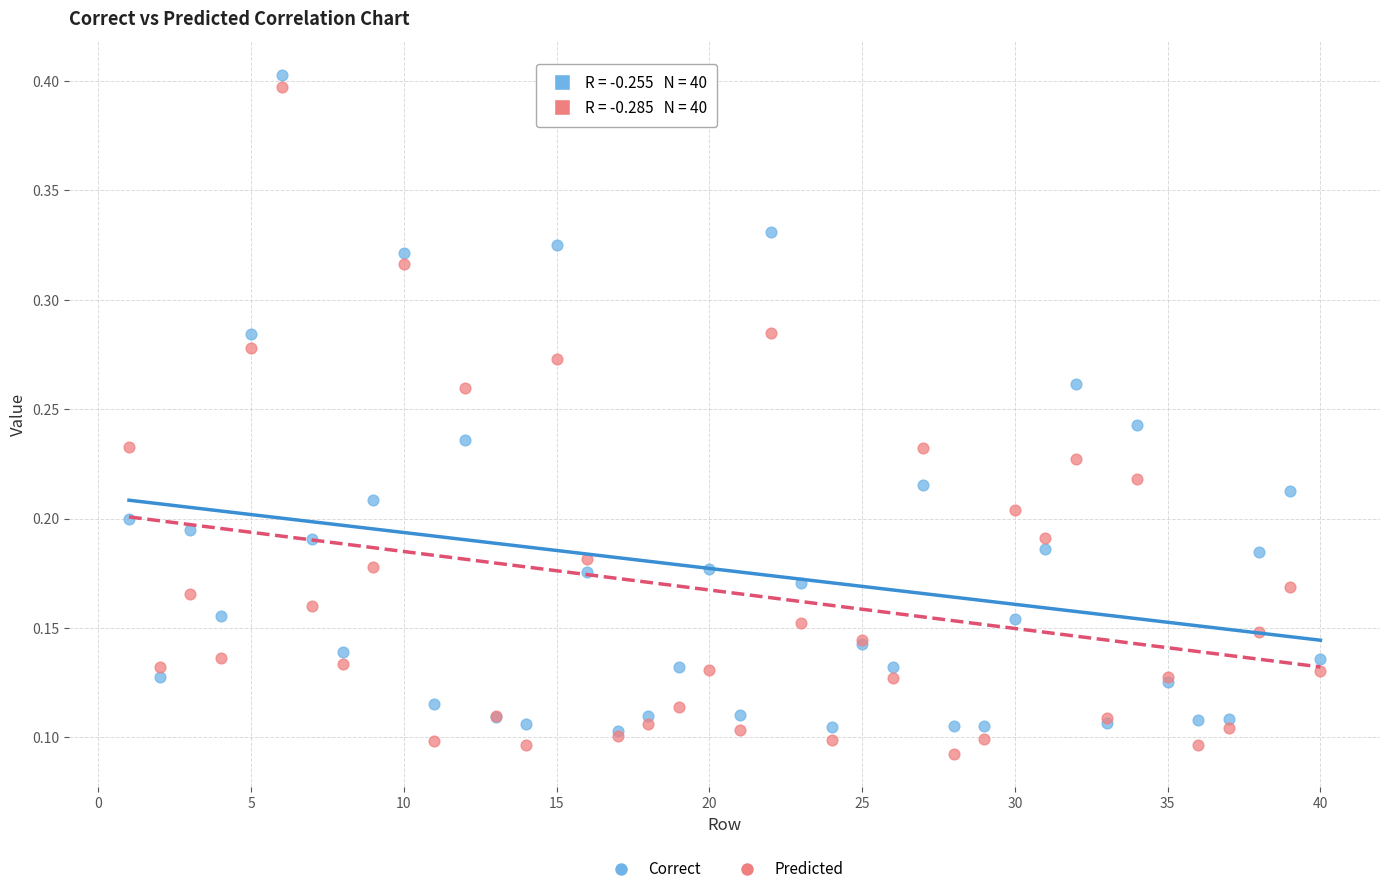

What are all the series names shown in the legend?

Correct, Predicted